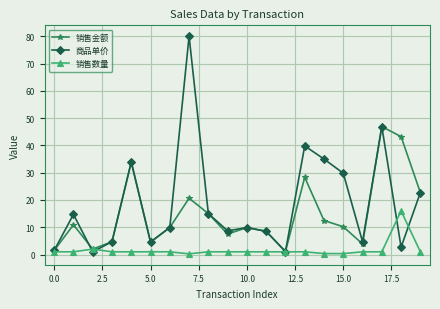

Rank the series by their maximum value, from lowest to highest.

销售数量, 销售金额, 商品单价